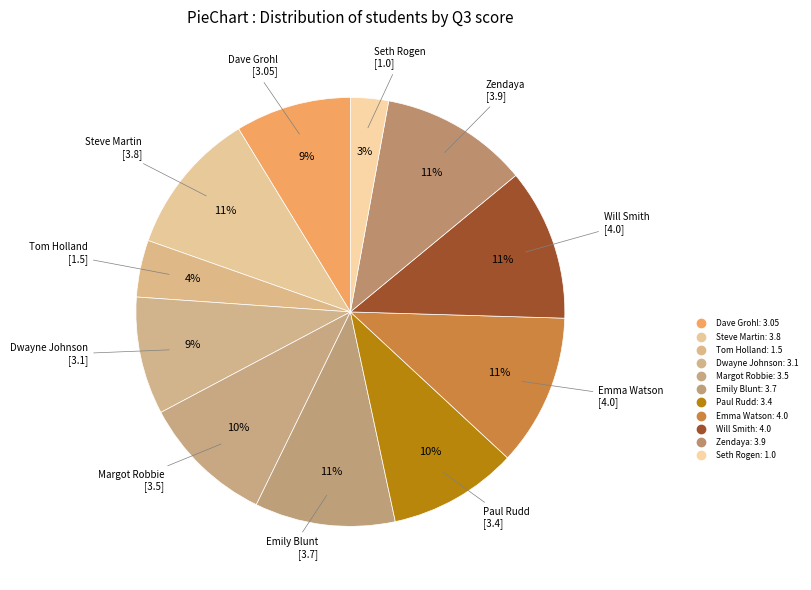

To the nearest percent, what is the average slice percentage?

9%